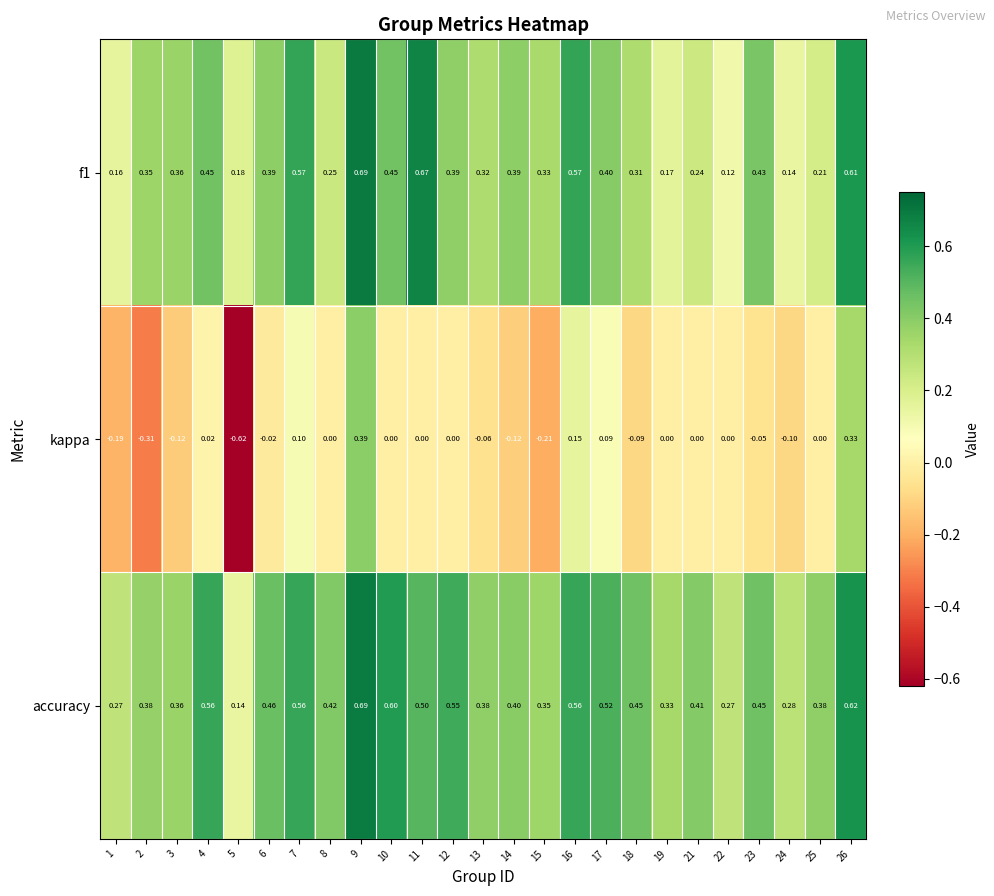

Is the value of accuracy at 3 greater than the value of f1 at 1?

Yes